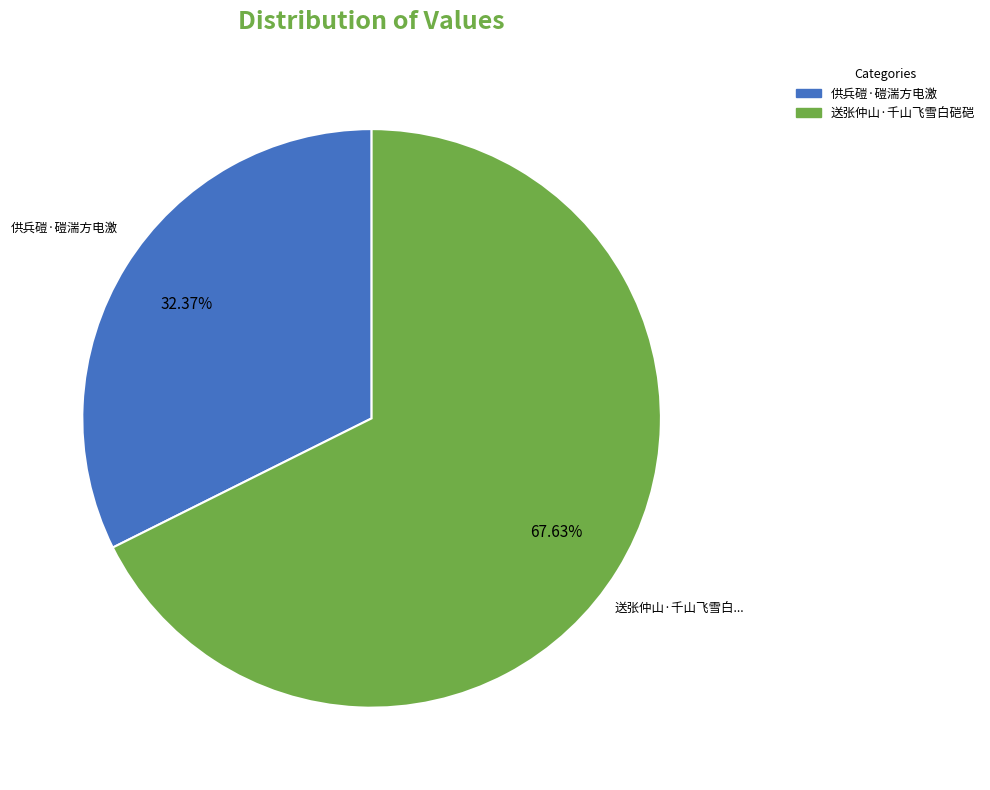

Is there a majority slice in this chart?

Yes